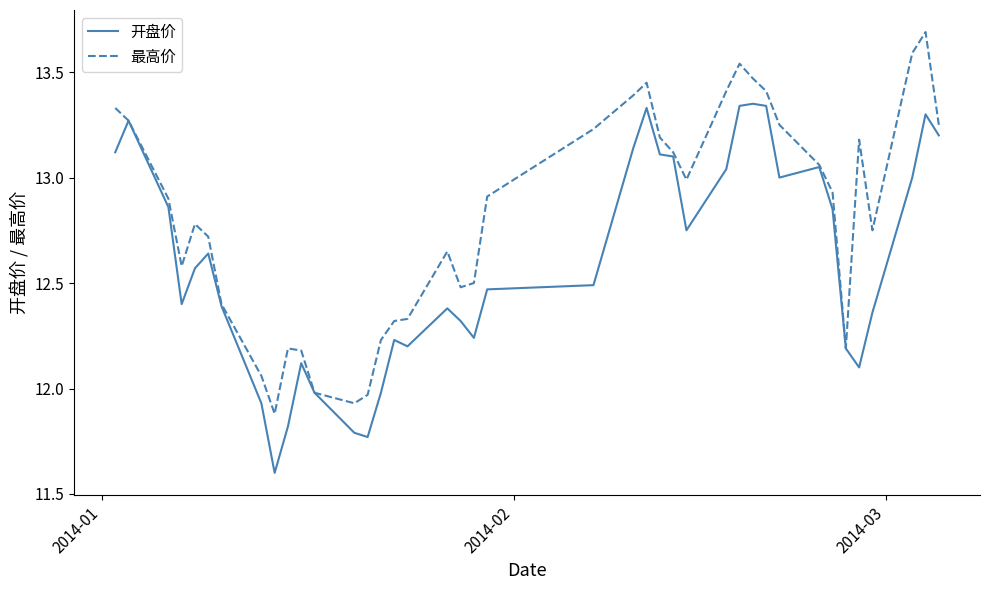

What is the maximum value for 最高价?

13.7